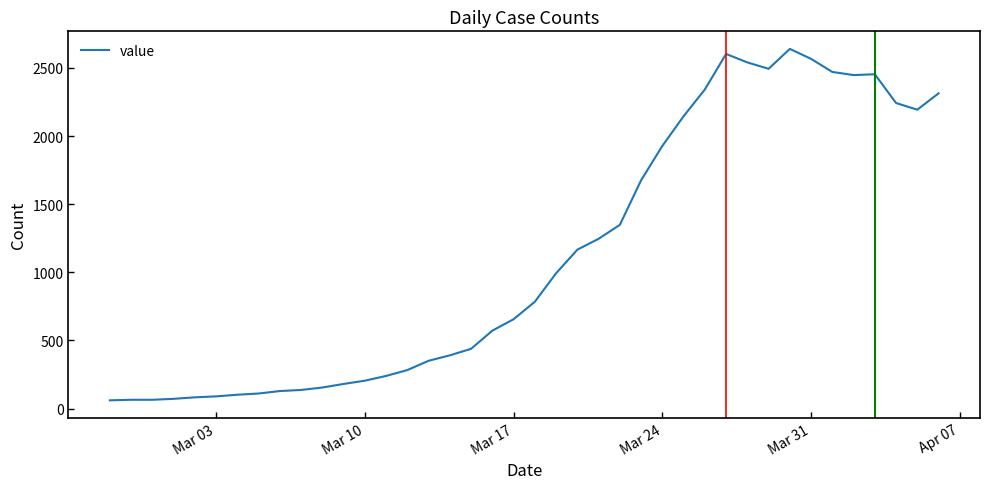

What is the difference between the maximum and minimum values?

2578